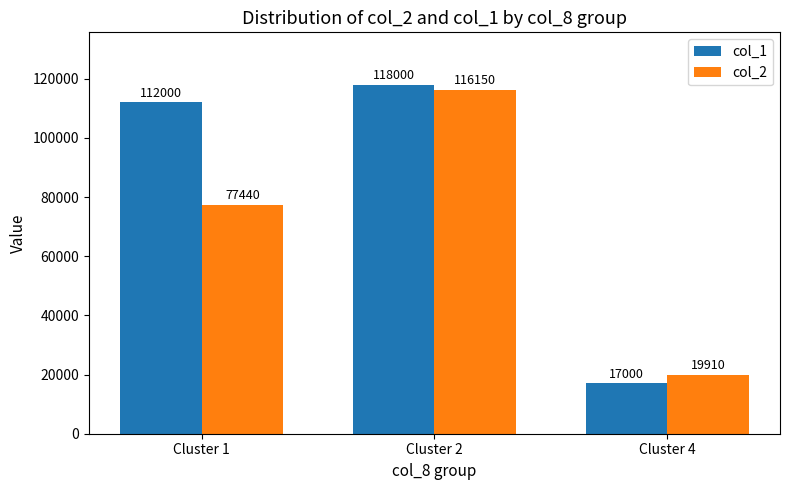

What are all the series names shown in the legend?

col_1, col_2